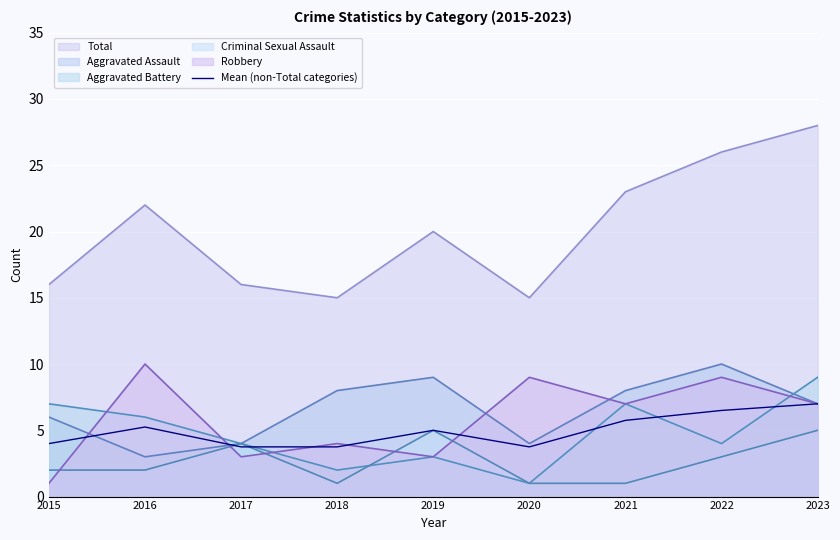

What is the change in value from 2017 to 2023?

+3.2